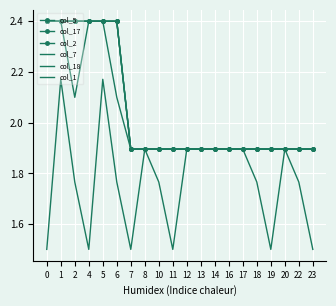

What is the value of the col_18 point at the 6th from the left?

2.1